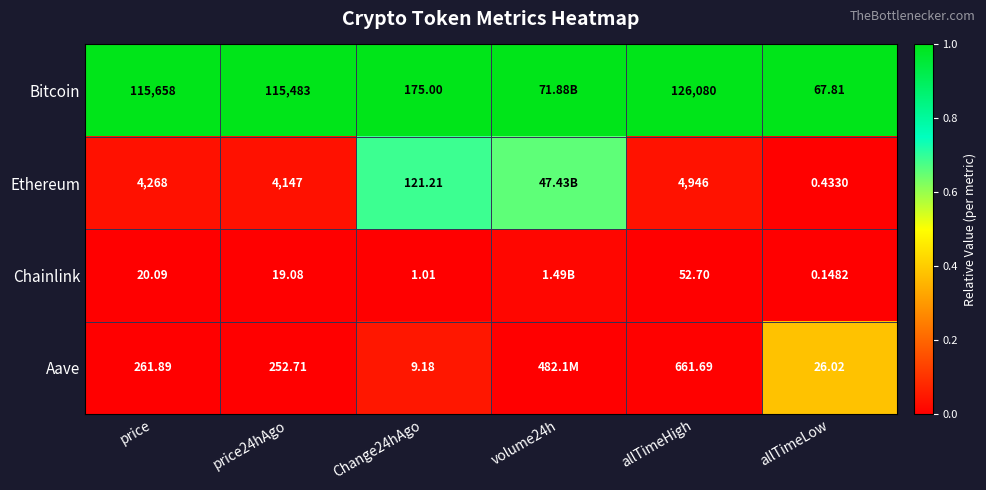

Rank the series at Change24hAgo from lowest to highest value.

Chainlink, Aave, Ethereum, Bitcoin